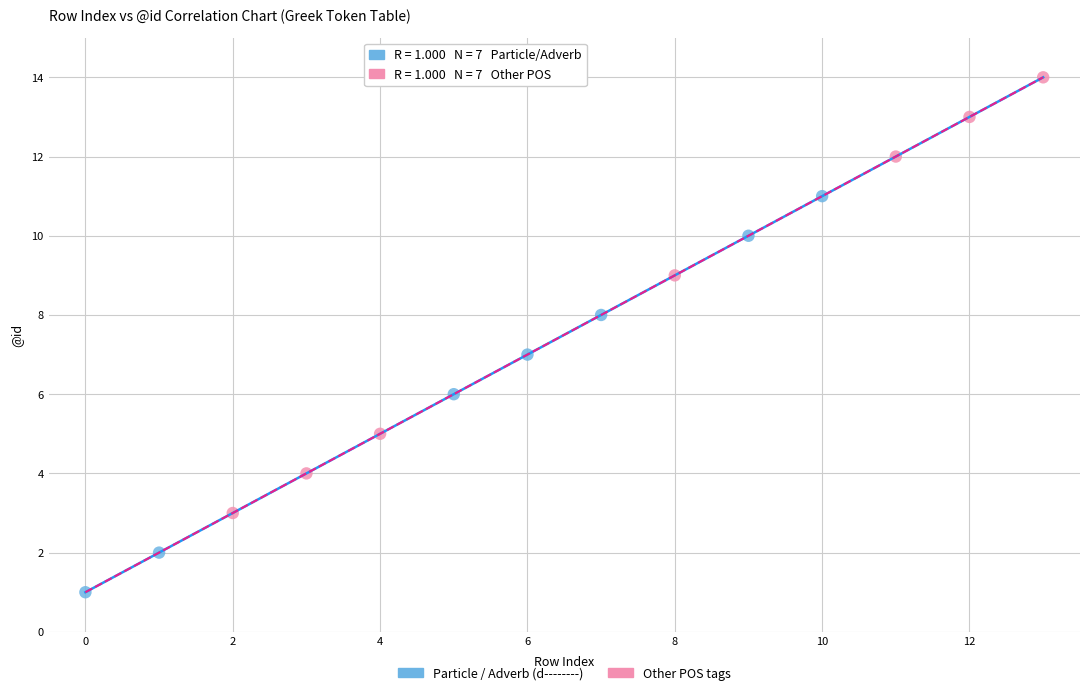

Which series contains the lowest Y value?

Particle / Adverb (d--------)